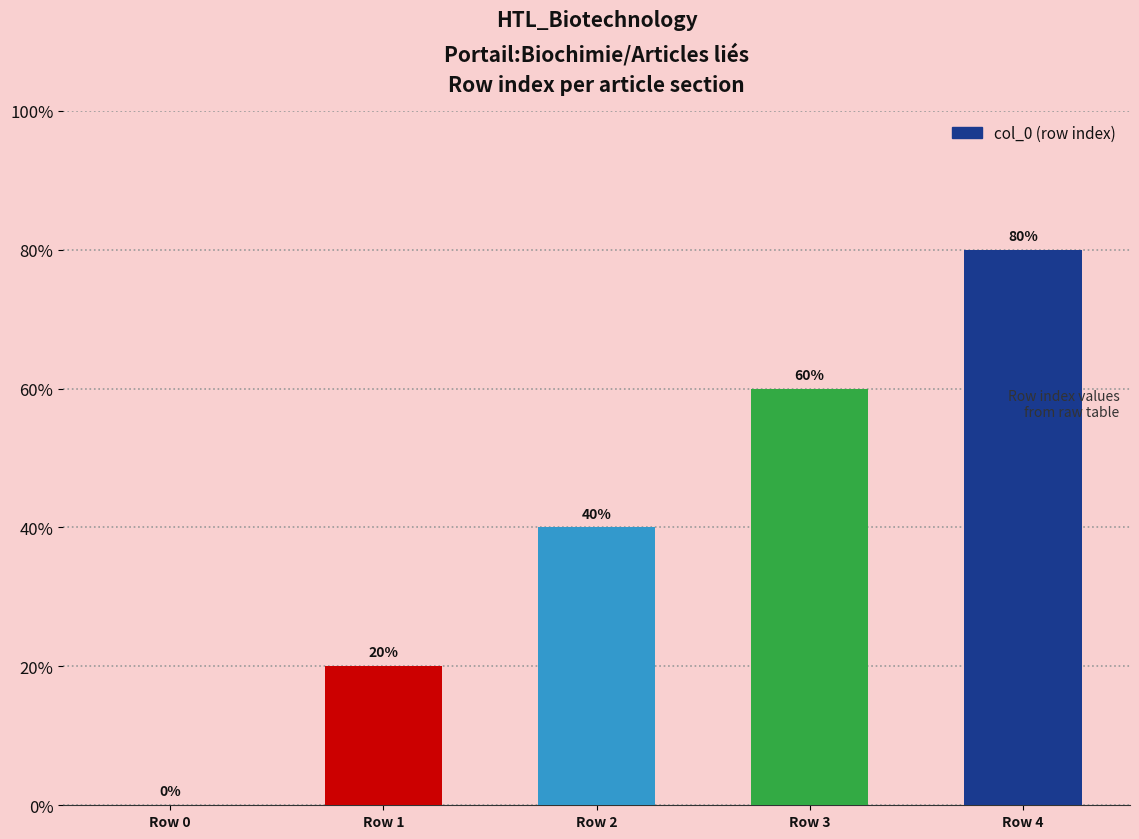

Count the values in the range 1 to 3.

3